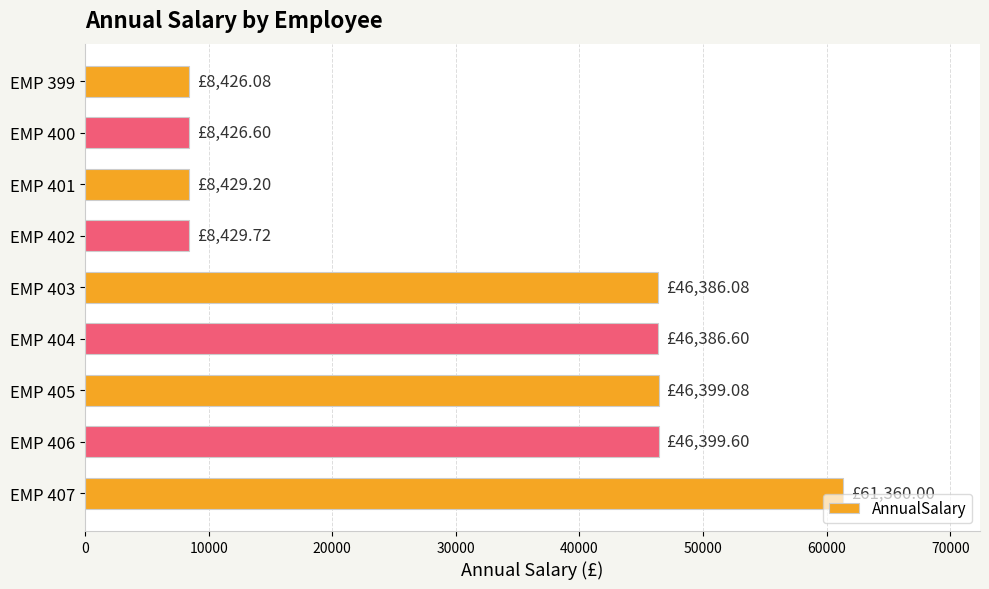

What is the ratio of the value at EMP 403 to the value at EMP 405?

1.0